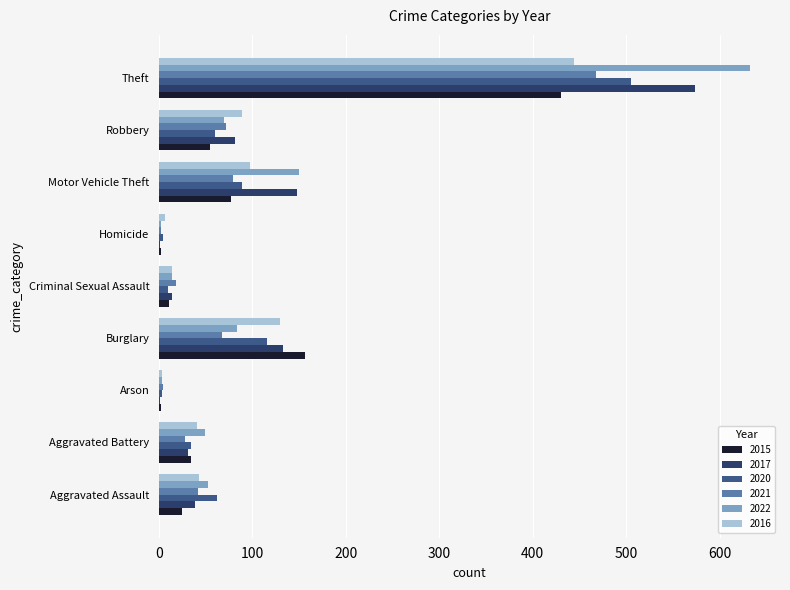

What is the maximum value shown in the chart?

633